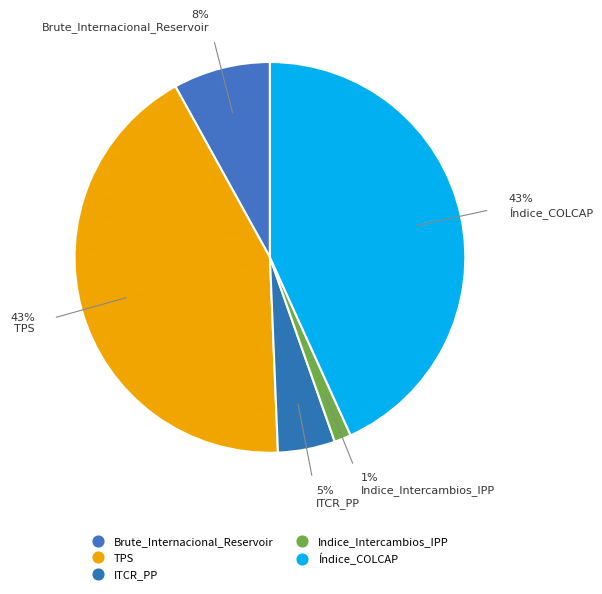

To the nearest percent, what is the difference between the Brute_Internacional_Reservoir and ITCR_PP slice percentages?

3%